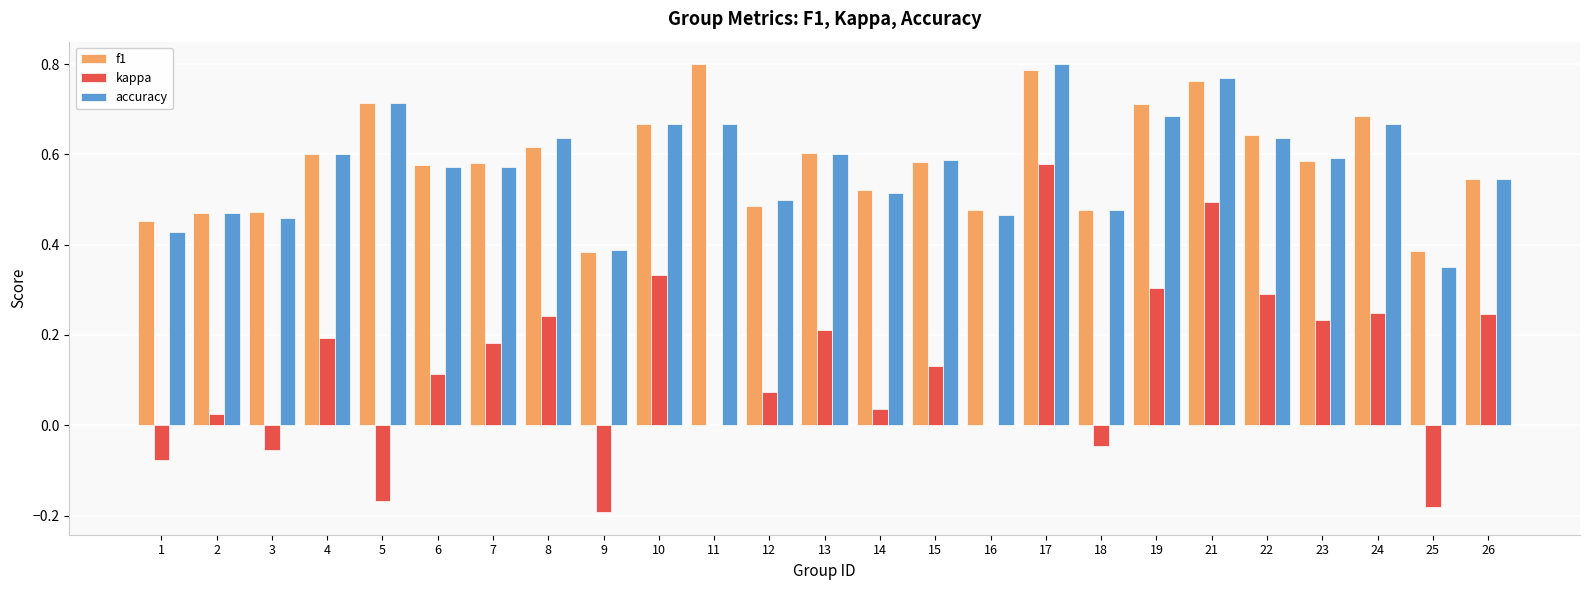

Between 3 and 9, which series saw the biggest shift?

kappa